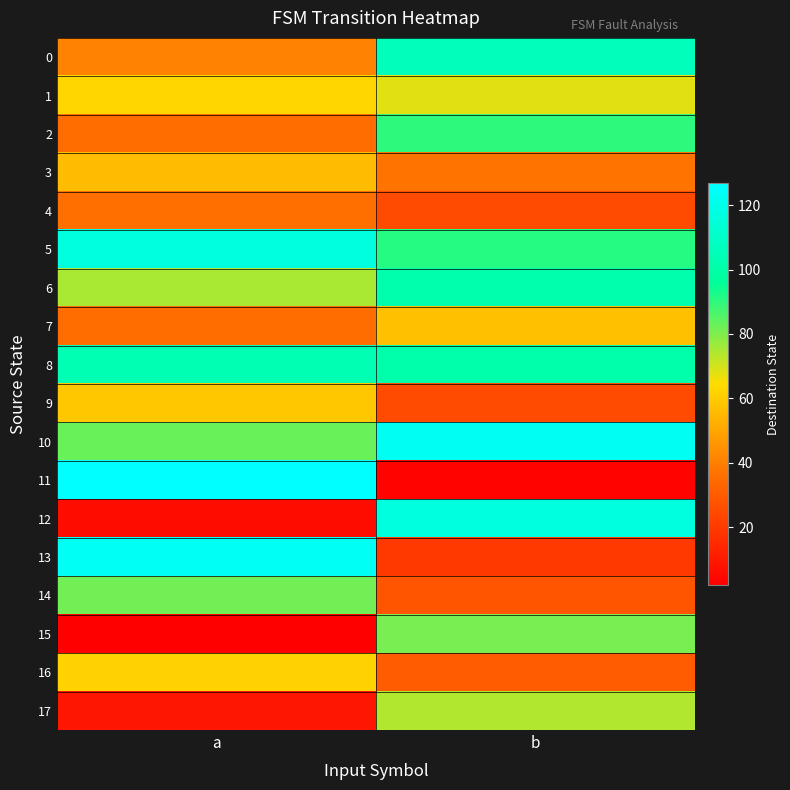

Rank the series by their maximum value, from lowest to highest.

4, 3, 7, 9, 16, 1, 17, 15, 14, 2, 6, 8, 0, 5, 12, 10, 13, 11